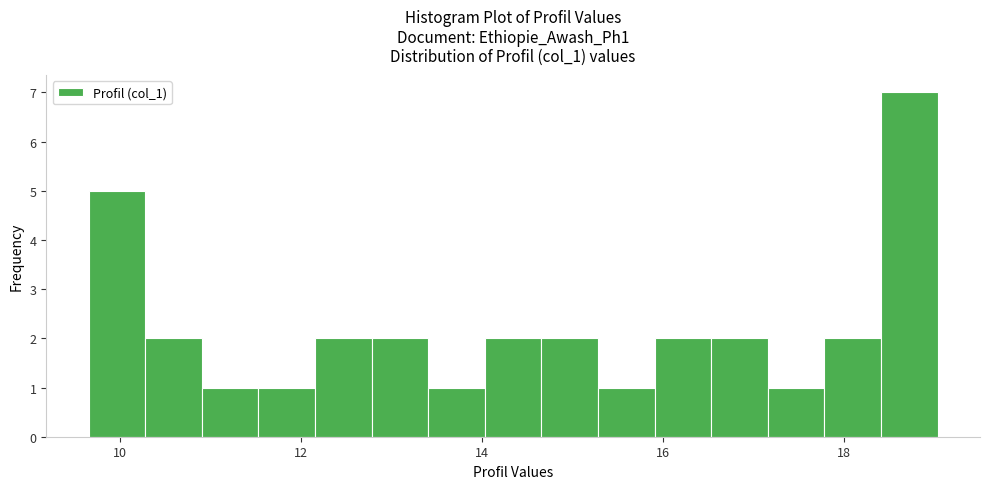

Read against the x-axis, roughly where is the centre of the tallest bar?

18.8